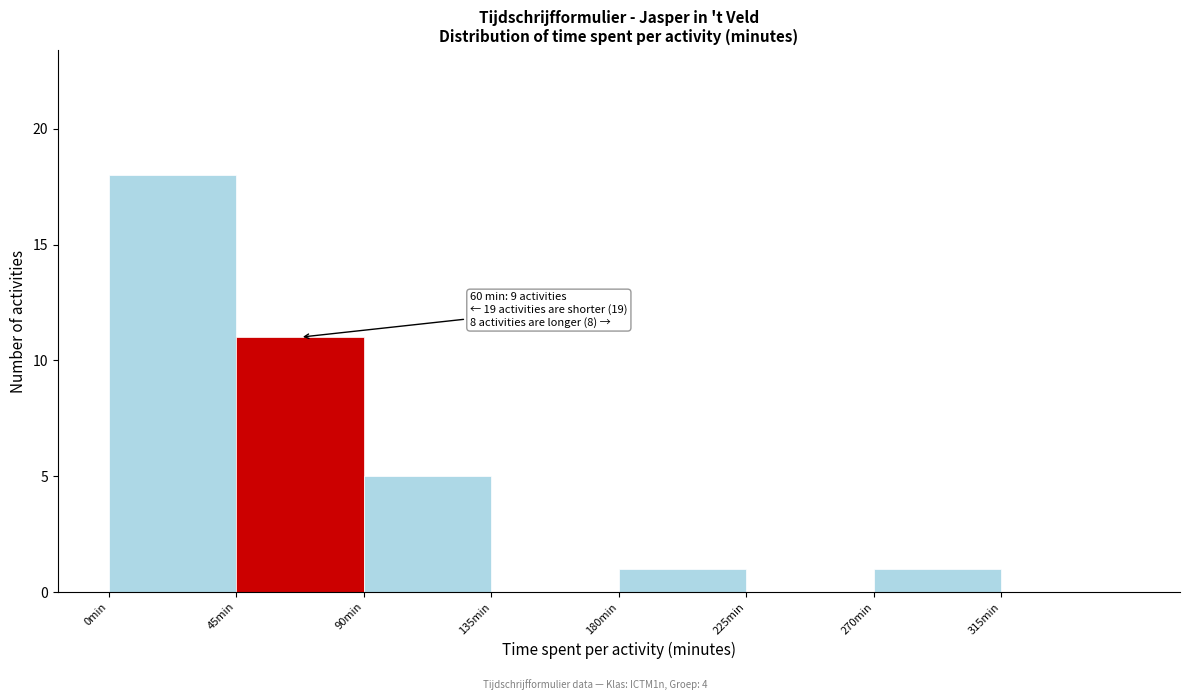

Which range on the x-axis has the tallest bar?

0 to 45